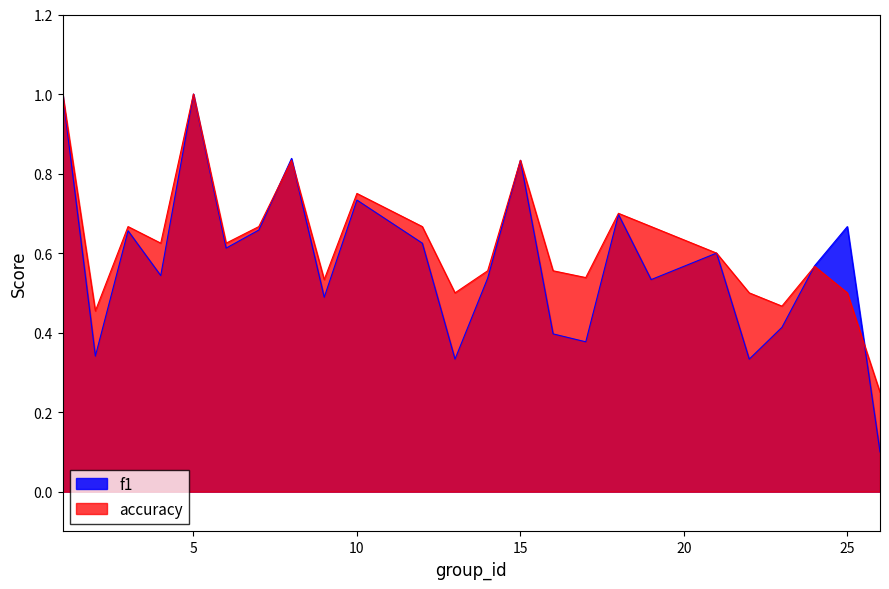

Reading left to right, transcribe all the data shown in this chart.

f1: 1=1.0	2=0.3	3=0.7	4=0.5	5=1.0	6=0.6	7=0.7	8=0.8	9=0.5	10=0.7	12=0.6	13=0.3	14=0.5	15=0.8	16=0.4	17=0.4	18=0.7	19=0.5	21=0.6	22=0.3	23=0.4	24=0.6	25=0.7	26=0.1
accuracy: 1=1.0	2=0.5	3=0.7	4=0.6	5=1.0	6=0.6	7=0.7	8=0.8	9=0.5	10=0.8	12=0.7	13=0.5	14=0.6	15=0.8	16=0.6	17=0.5	18=0.7	19=0.7	21=0.6	22=0.5	23=0.5	24=0.6	25=0.5	26=0.2